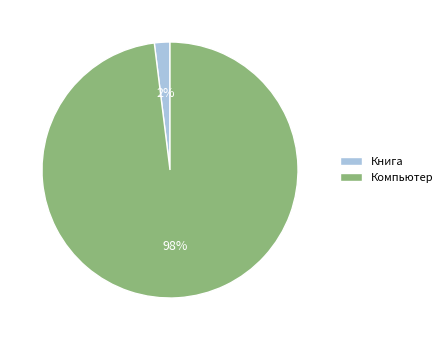

Which slice is the smallest?

Книга